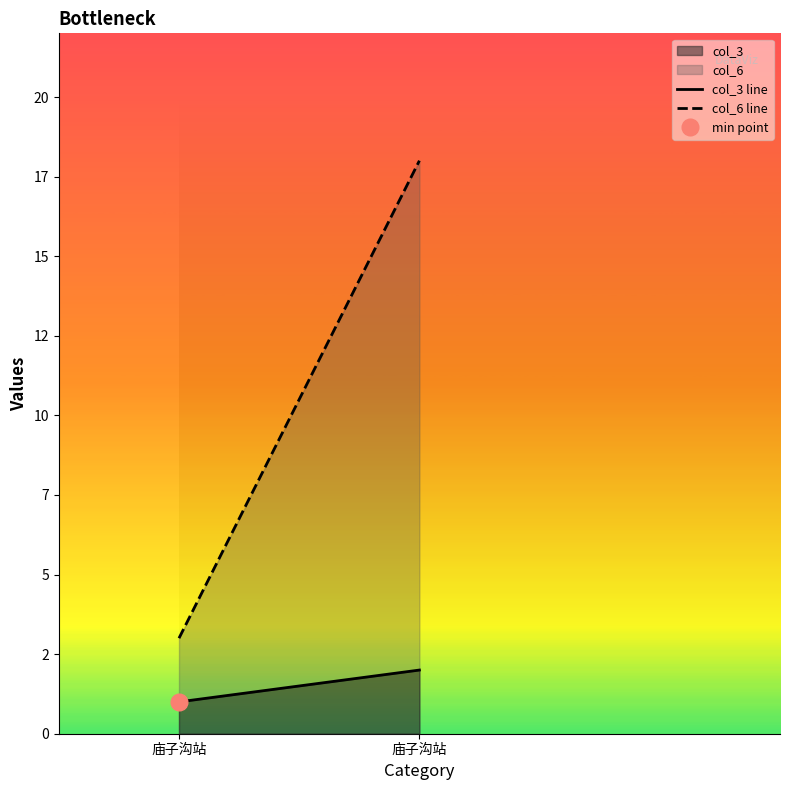

How many col_3 line values are between 1 and 2?

2